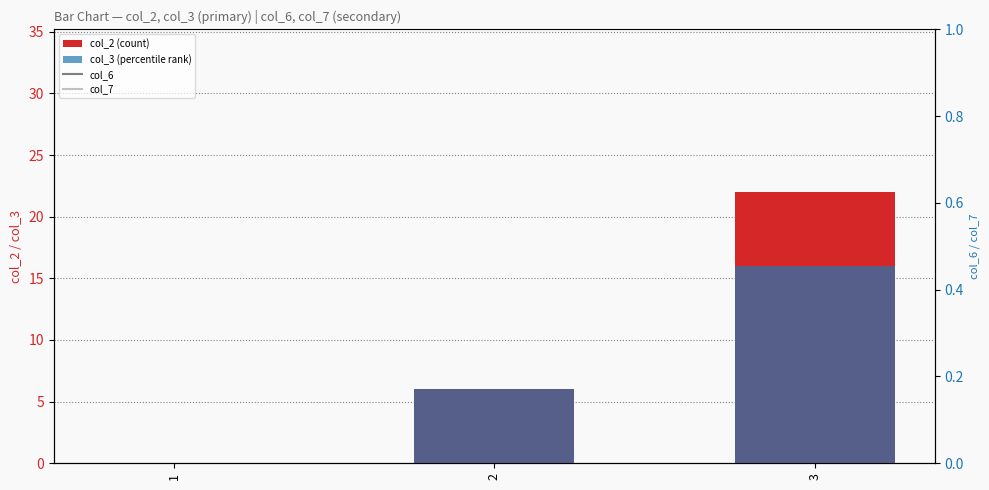

Which label corresponds to the largest value in the chart?

3